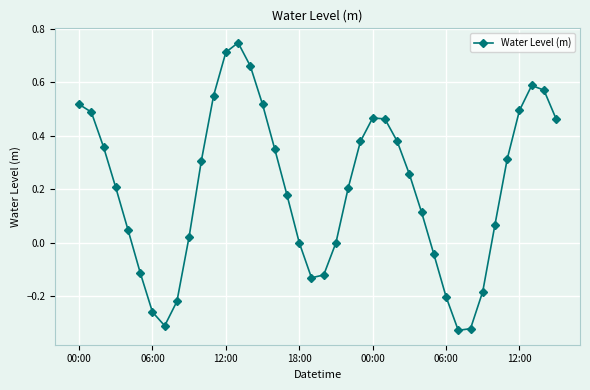

What is the difference between the maximum and second lowest values?

1.1